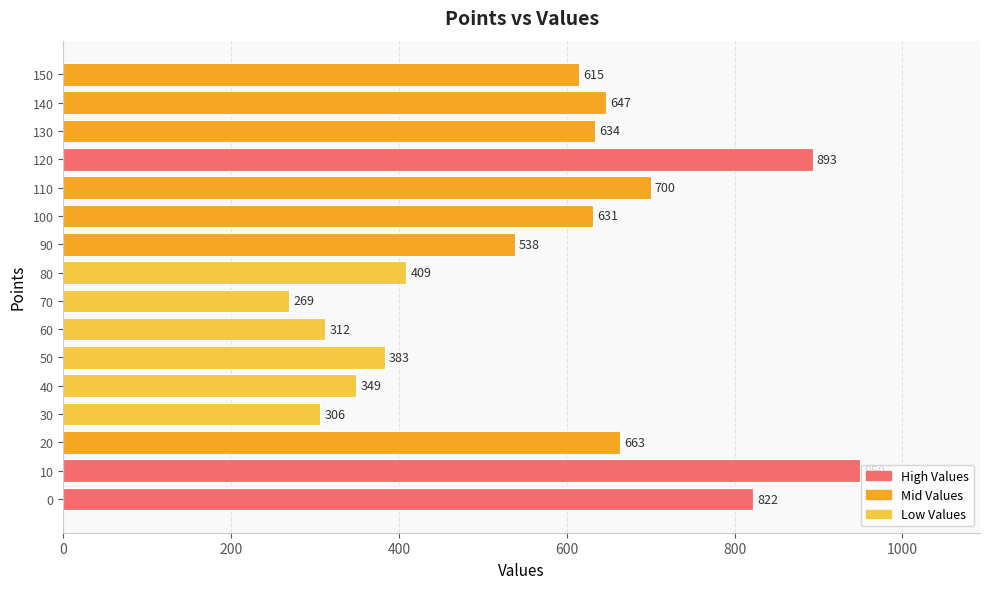

At which label is the value closest to 609?

150